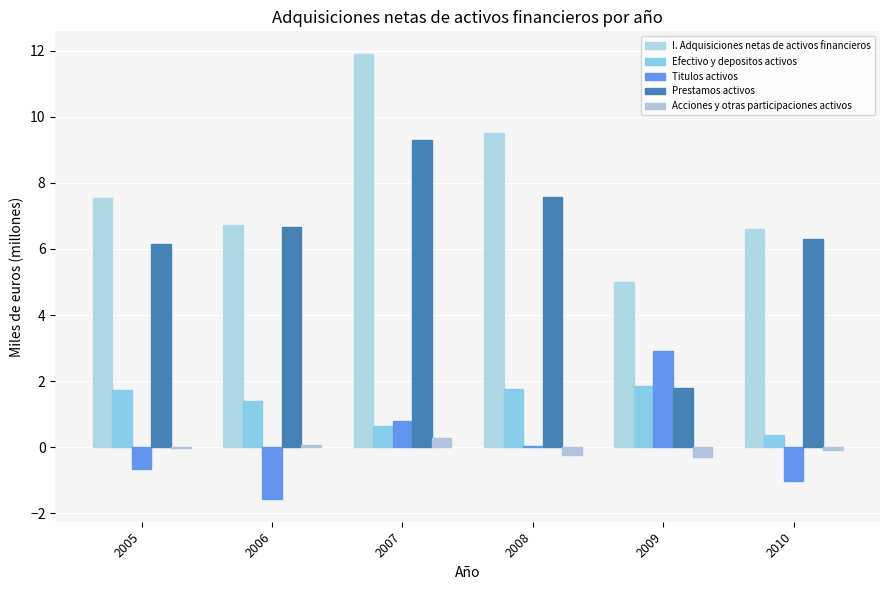

Reading left to right, extract all data points from this chart.

I. Adquisiciones netas de activos financieros: 7.6	6.7	11.9	9.5	5.0	6.6
Efectivo y depositos activos: 1.7	1.4	0.7	1.8	1.9	0.4
Titulos activos: -0.7	-1.6	0.8	0.0	2.9	-1.0
Prestamos activos: 6.2	6.7	9.3	7.6	1.8	6.3
Acciones y otras participaciones activos: -0.0	0.1	0.3	-0.2	-0.3	-0.1